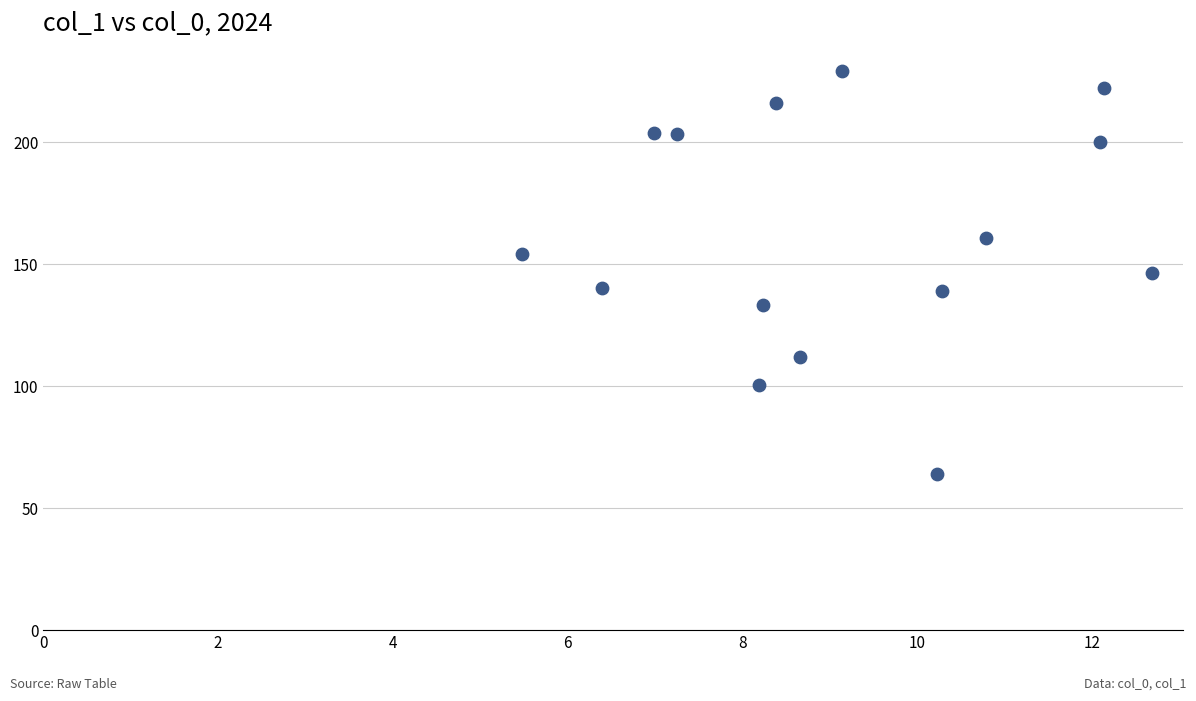

What is the range of X values (max minus min)?

7.2